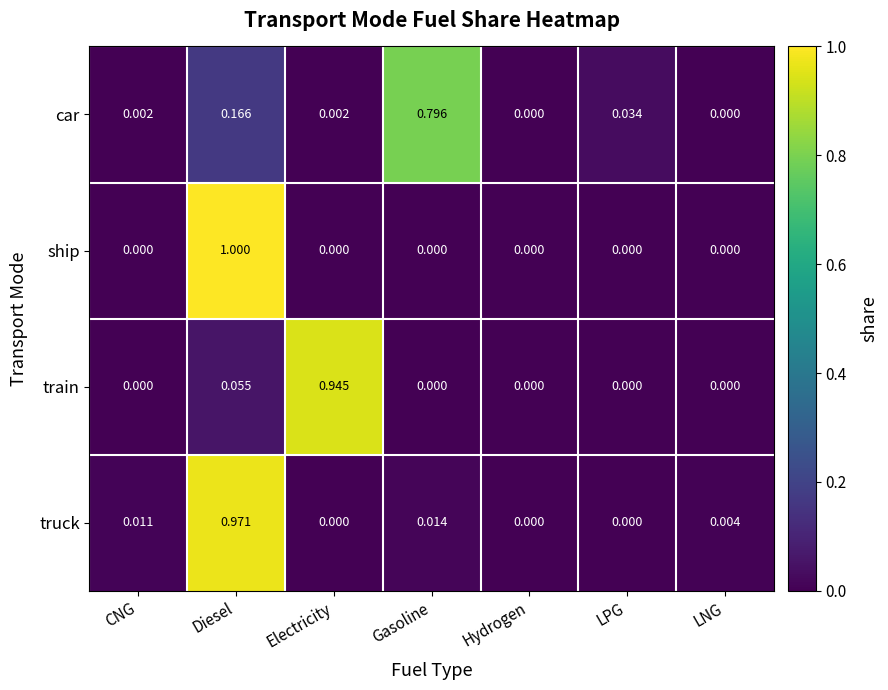

Rank the series by their maximum value, from highest to lowest.

ship, truck, train, car